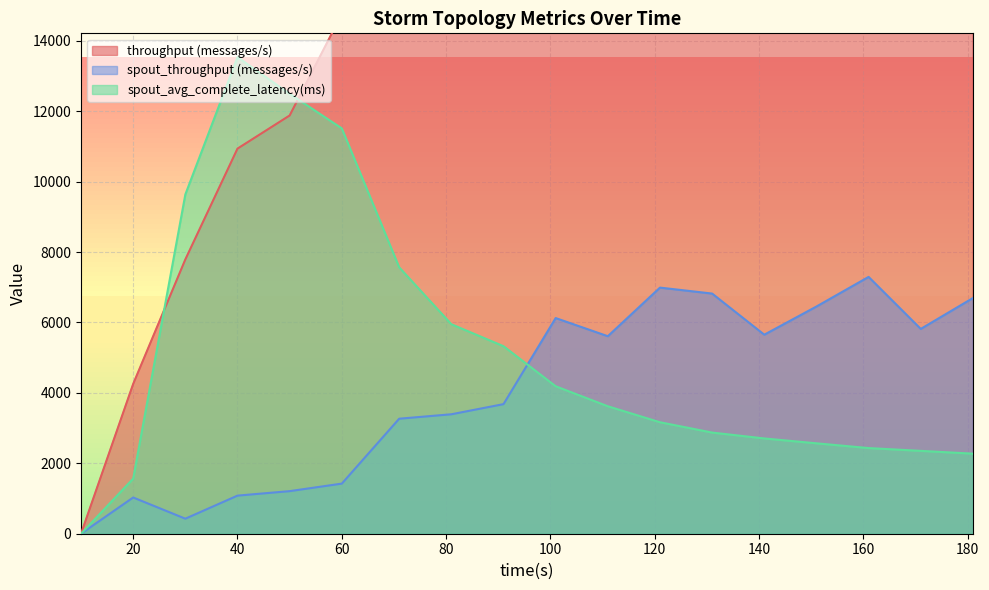

Which series has the largest total across all categories?

throughput (messages/s)